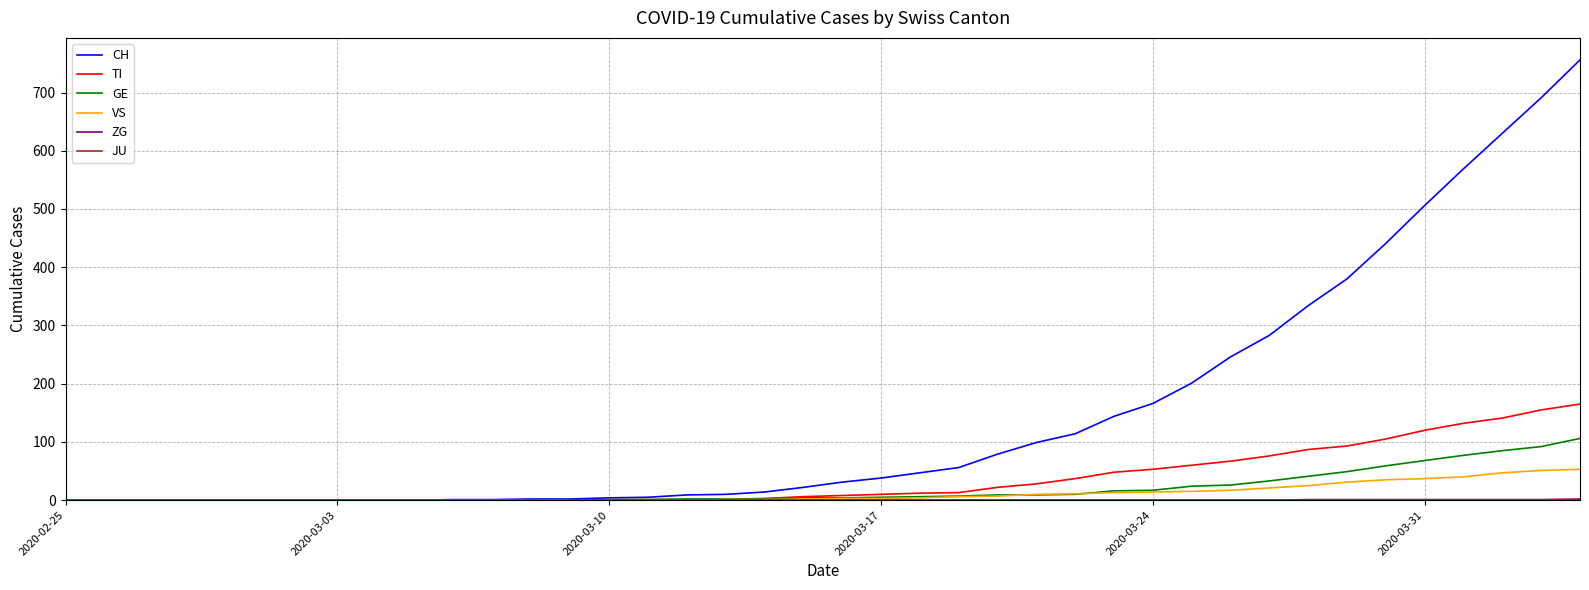

What is the maximum value shown in the chart?

756